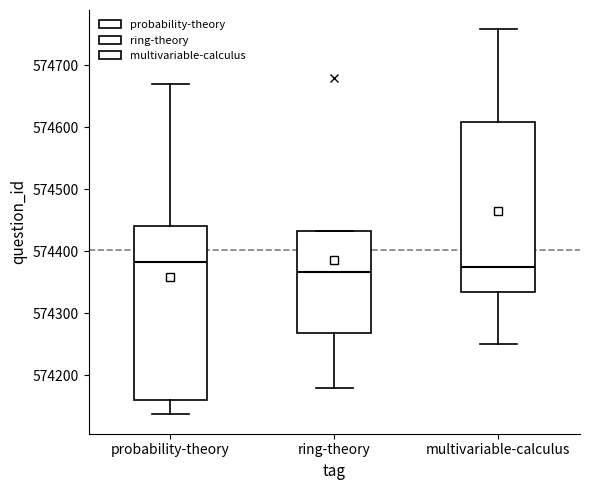

Reading left to right, transcribe this box plot: for each box, give where its median line is, the range the box spans, and where its two whiskers end, as read against the y-axis. The values are not printed on the chart, so give them approximately, as read against the axis.

probability-theory: median 574380, box 574160 to 574440, whiskers 574140 to 574670
ring-theory: median 574370, box 574270 to 574430, whiskers 574180 to 574430
multivariable-calculus: median 574380, box 574340 to 574610, whiskers 574250 to 574760